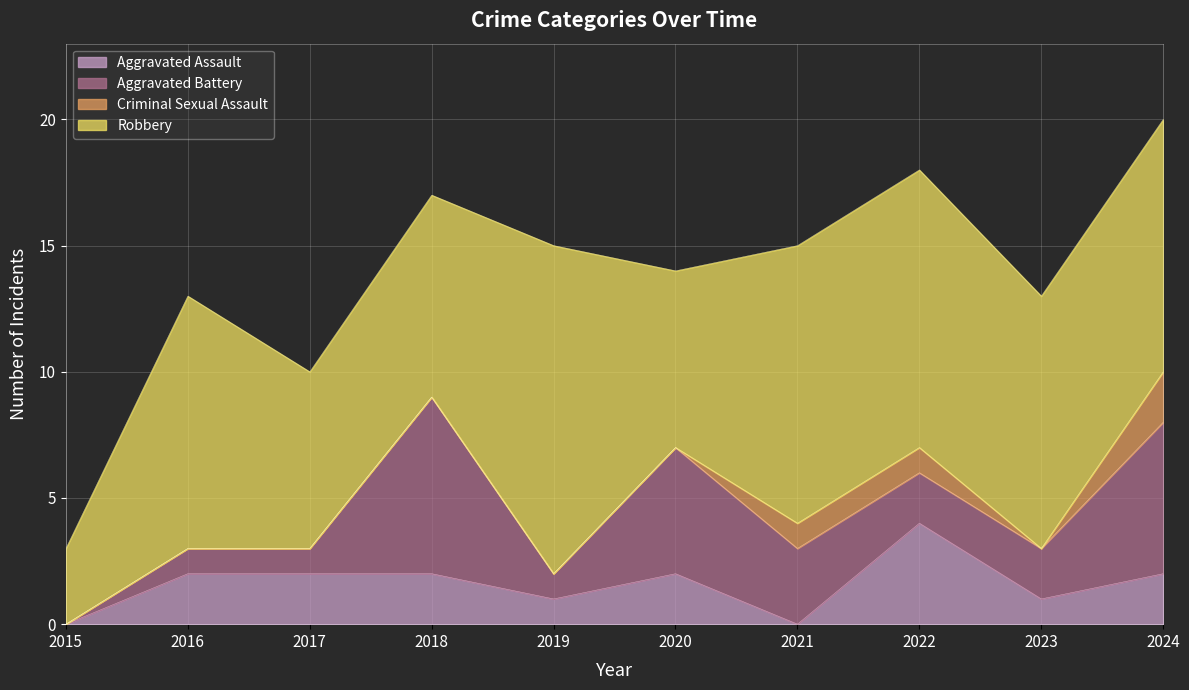

How many times do Aggravated Assault and Aggravated Battery cross each other?

3